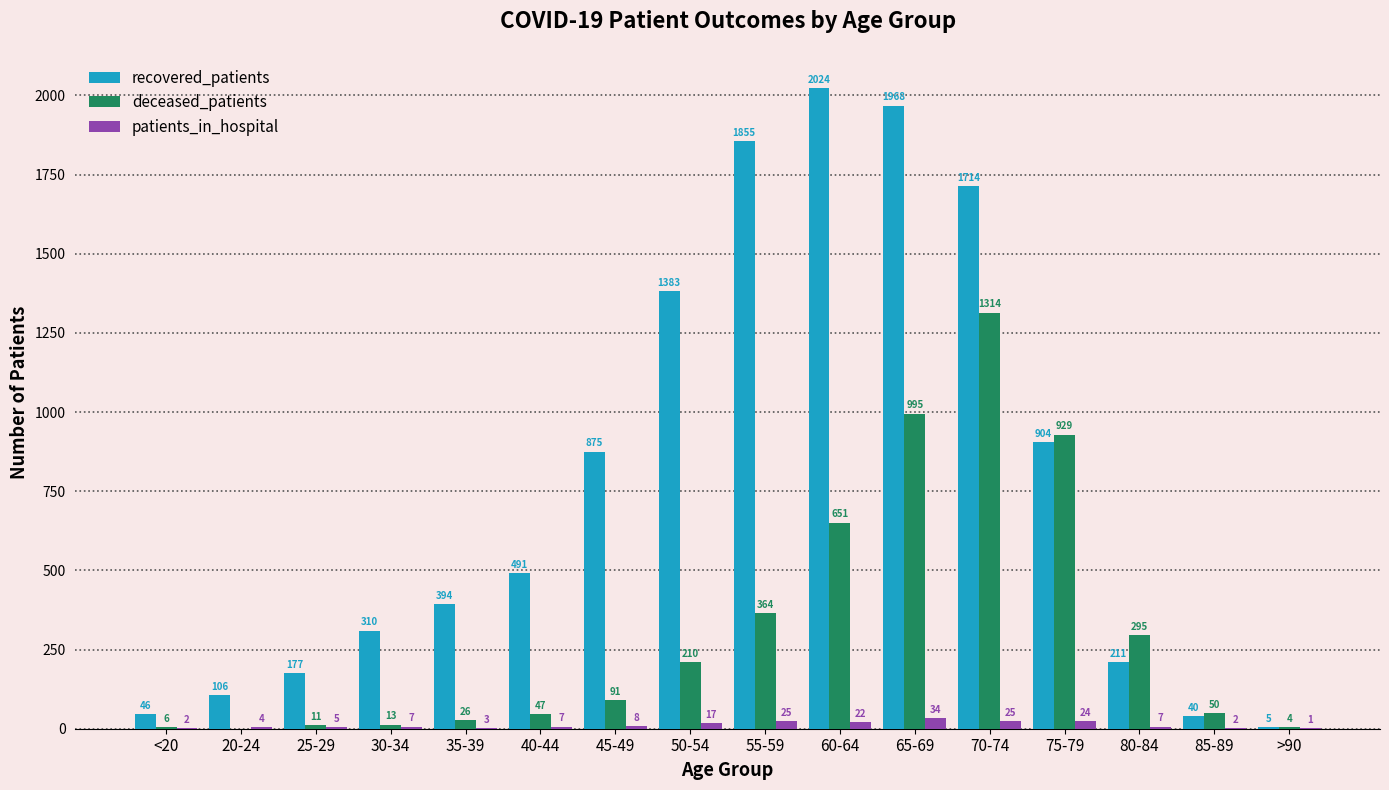

Which category has the highest value in the deceased_patients series?

70-74